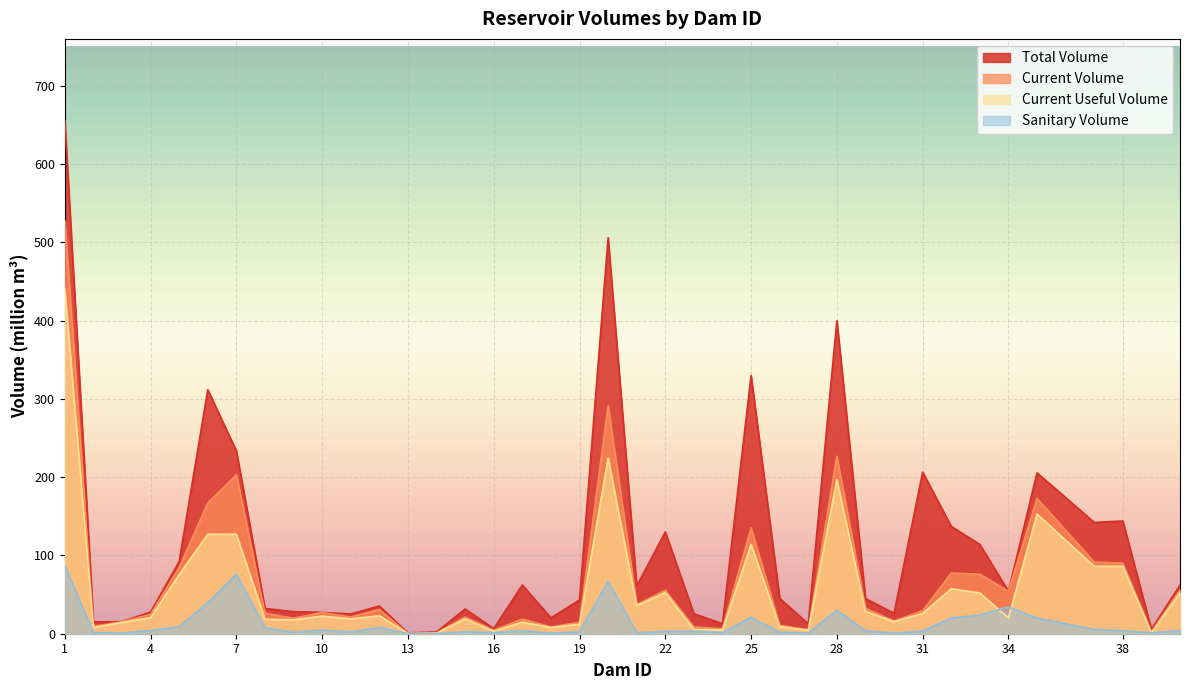

In total_volume, how many points are higher than both neighbors (excluding endpoints)?

11